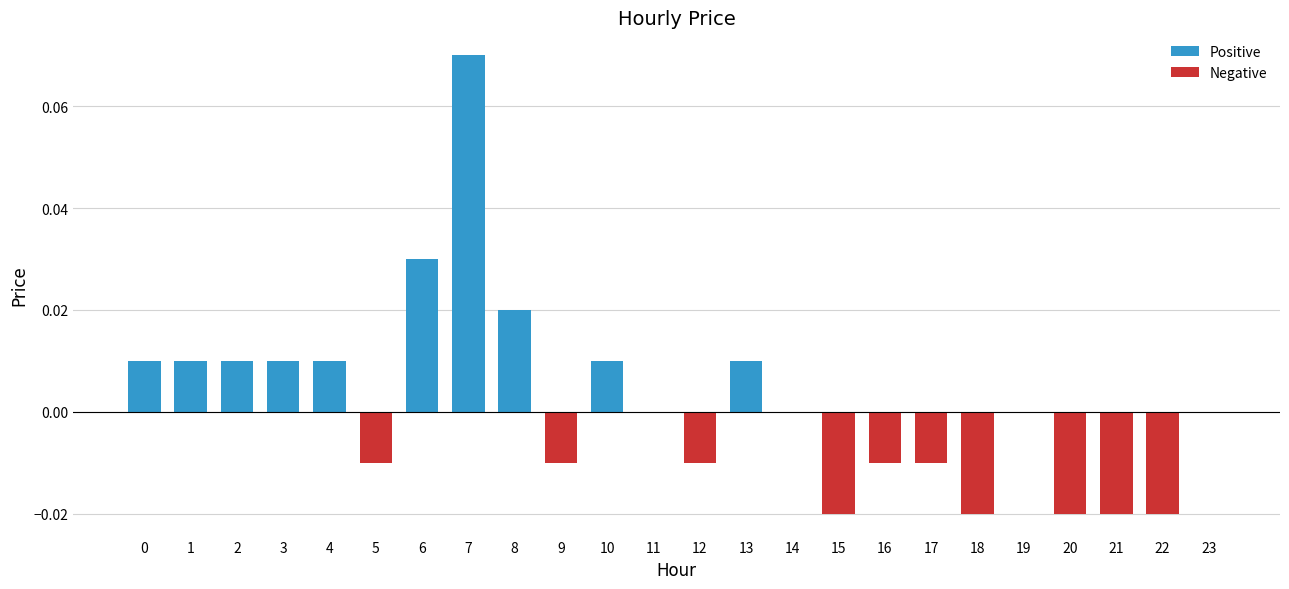

Between 17 and 7, which is larger?

7